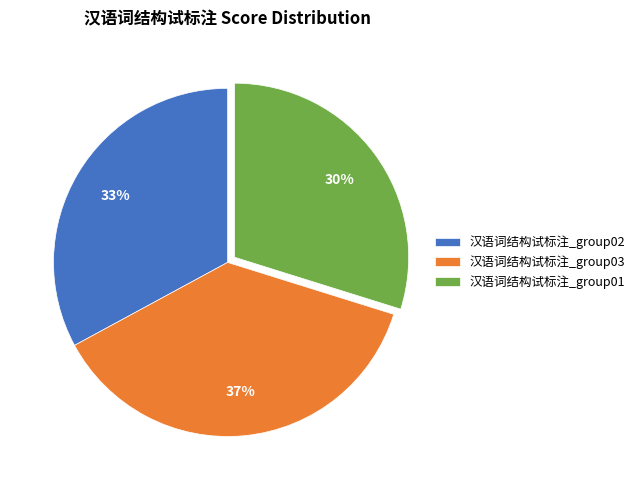

What percentage is the 汉语词结构试标注_group02 slice, to the nearest percent?

33%